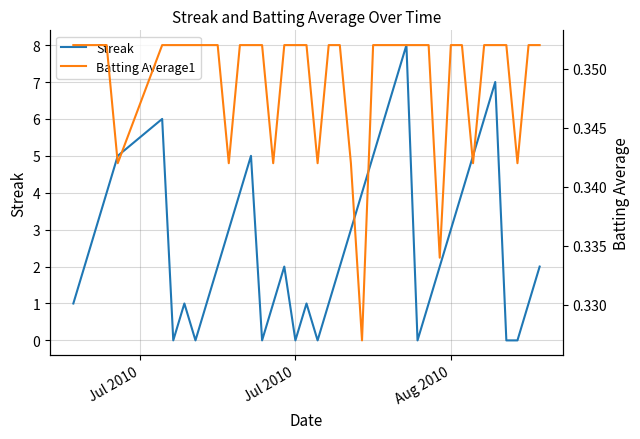

List the series in order of their overall mean, lowest first.

Batting Average1, Streak